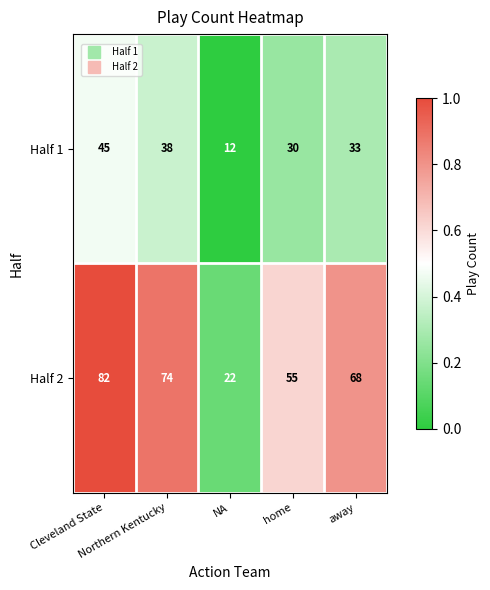

How many Half 2 values are between 55 and 74?

3